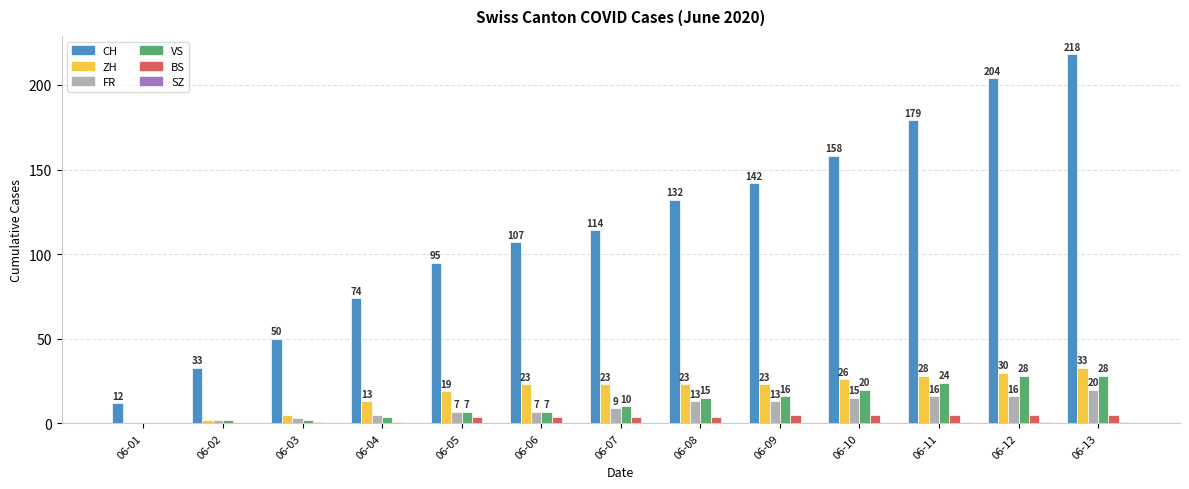

Is it true that VS equals 5 at 06-09?

False